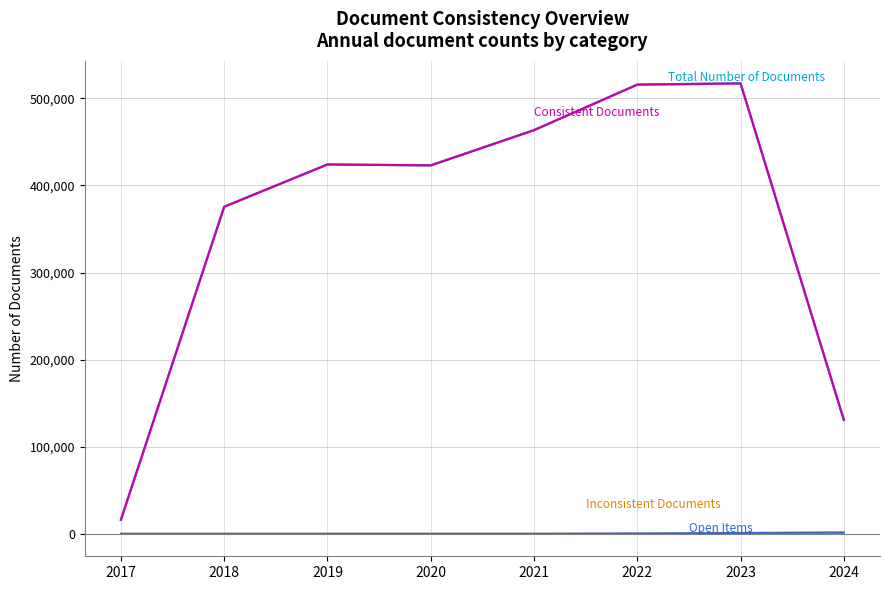

What is the greatest value displayed?

517254